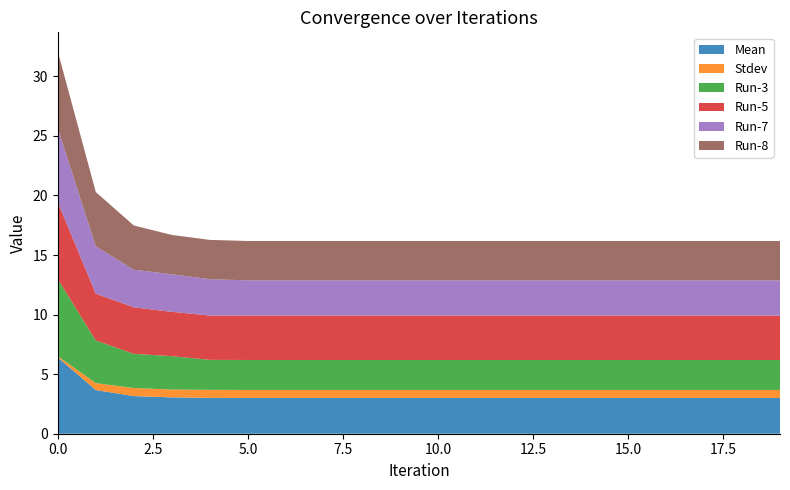

Reading left to right, transcribe all the data shown in this chart.

Mean: 0=6.4	1=3.7	2=3.2	3=3.0	4=3.0	5=3.0	6=3.0	7=3.0	8=3.0	9=3.0	10=3.0	11=3.0	12=3.0	13=3.0	14=3.0	15=3.0	16=3.0	17=3.0	18=3.0	19=3.0
Stdev: 0=0.1	1=0.6	2=0.7	3=0.7	4=0.7	5=0.7	6=0.7	7=0.7	8=0.7	9=0.7	10=0.7	11=0.7	12=0.7	13=0.7	14=0.7	15=0.7	16=0.7	17=0.7	18=0.7	19=0.7
Run-3: 0=6.5	1=3.6	2=2.9	3=2.8	4=2.5	5=2.5	6=2.5	7=2.5	8=2.5	9=2.5	10=2.5	11=2.5	12=2.5	13=2.5	14=2.5	15=2.5	16=2.5	17=2.5	18=2.5	19=2.5
Run-5: 0=6.5	1=3.9	2=3.9	3=3.7	4=3.7	5=3.7	6=3.7	7=3.7	8=3.7	9=3.7	10=3.7	11=3.7	12=3.7	13=3.7	14=3.7	15=3.7	16=3.7	17=3.7	18=3.7	19=3.7
Run-7: 0=6.2	1=4.0	2=3.2	3=3.2	4=3.0	5=3.0	6=3.0	7=3.0	8=3.0	9=3.0	10=3.0	11=3.0	12=3.0	13=3.0	14=3.0	15=3.0	16=3.0	17=3.0	18=3.0	19=3.0
Run-8: 0=6.4	1=4.6	2=3.7	3=3.3	4=3.3	5=3.3	6=3.3	7=3.3	8=3.3	9=3.3	10=3.3	11=3.3	12=3.3	13=3.3	14=3.3	15=3.3	16=3.3	17=3.3	18=3.3	19=3.3